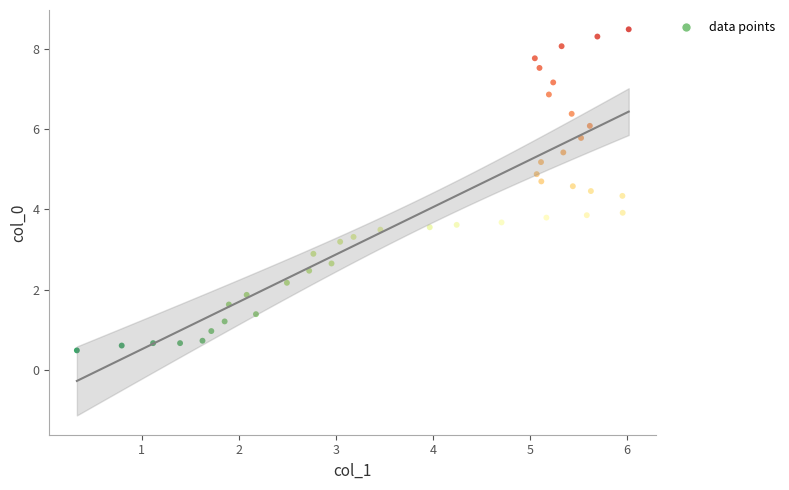

What is the range of Y values (max minus min)?

8.0